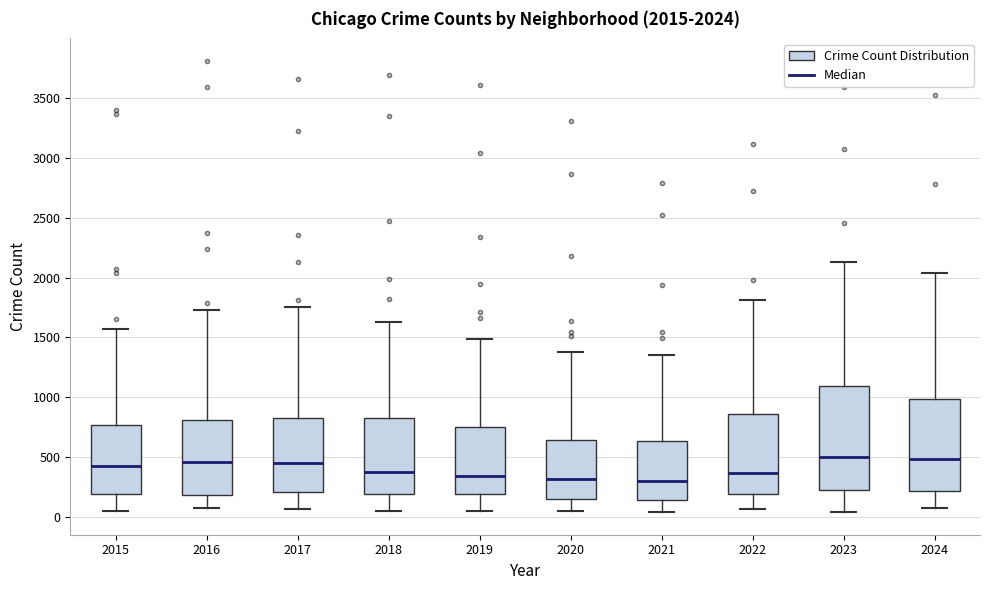

Which box is the tallest, from its lower edge to its upper edge?

2023